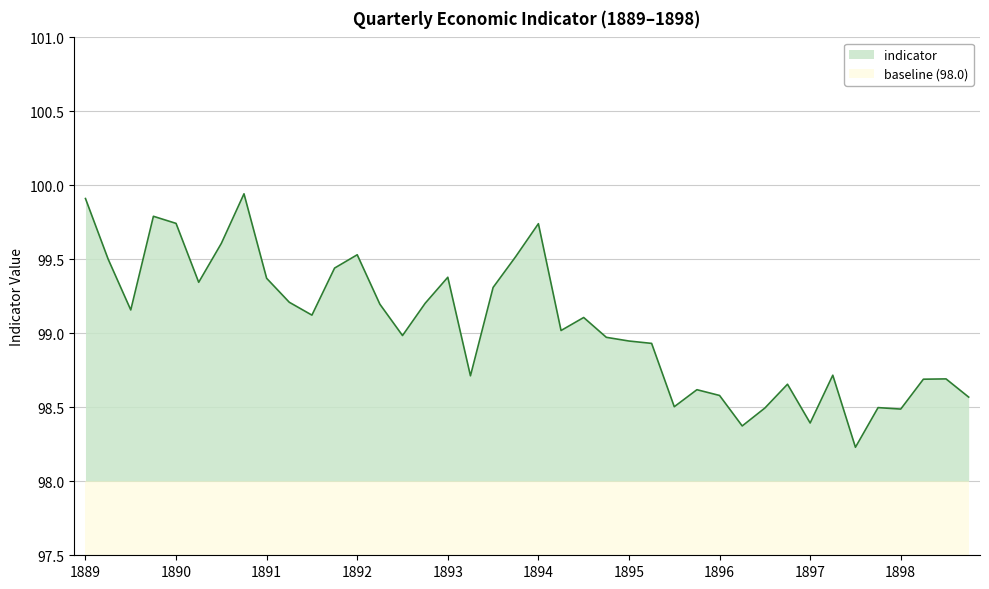

What is the label of the 25th point from the right?

1892 Q4